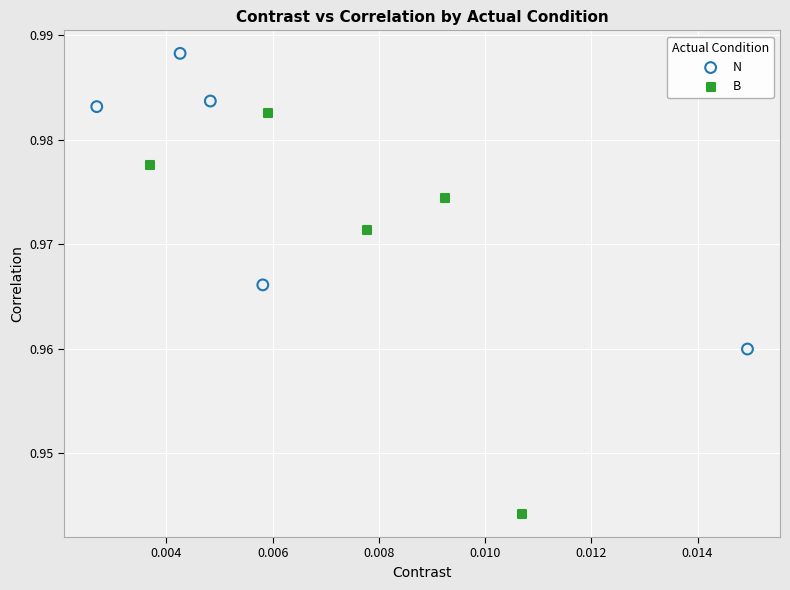

Which series has the widest spread of Y values?

B